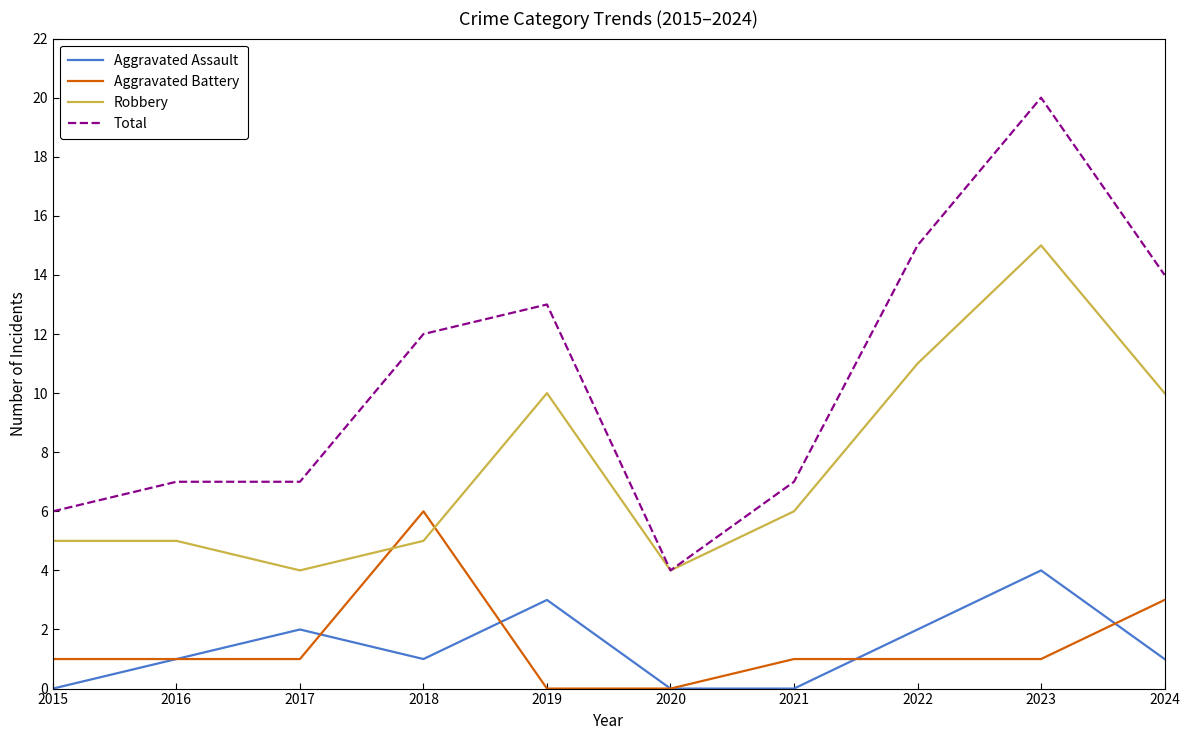

The Robbery series shows 5 at 2018. True or false?

True